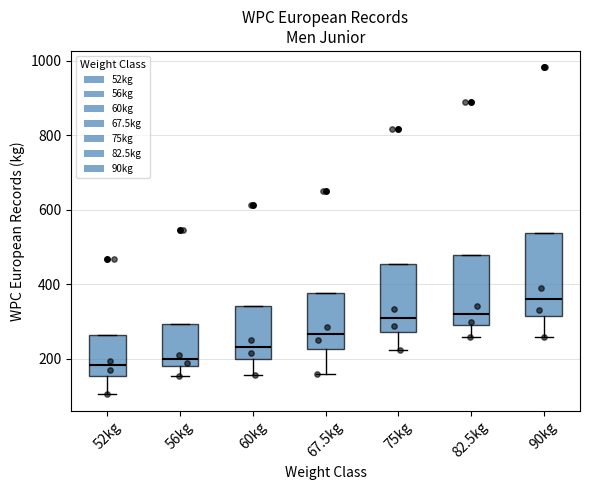

Comparing the boxes themselves (not the whiskers), which one is the tallest?

90kg